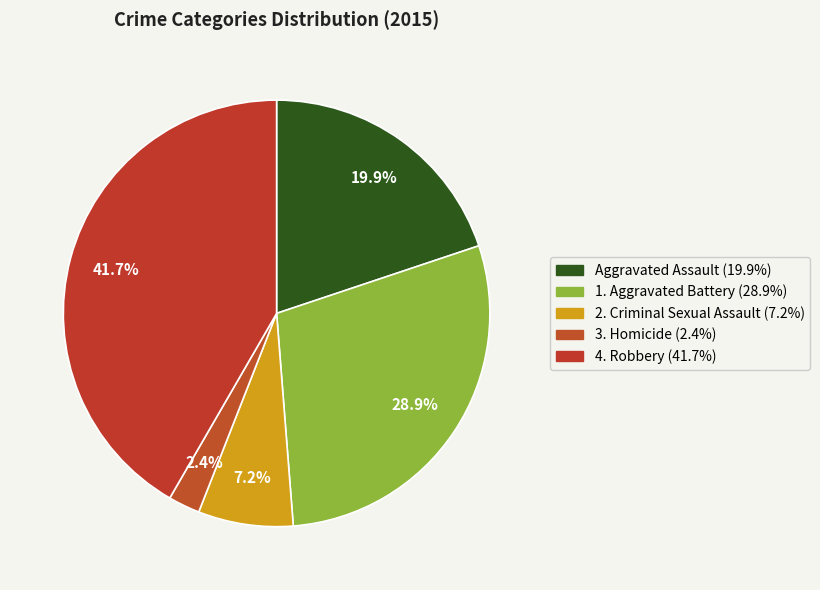

To the nearest percent, what is the difference between the largest and smallest slice percentages?

39%